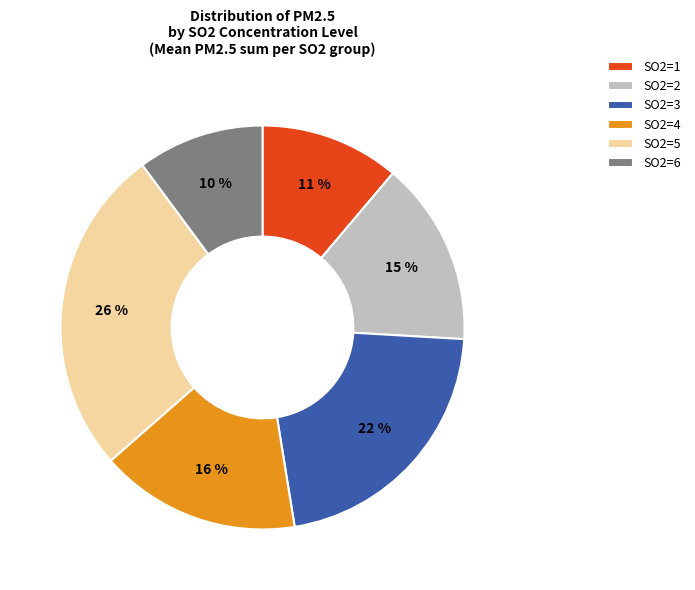

To the nearest percent, what is the average slice percentage?

17%